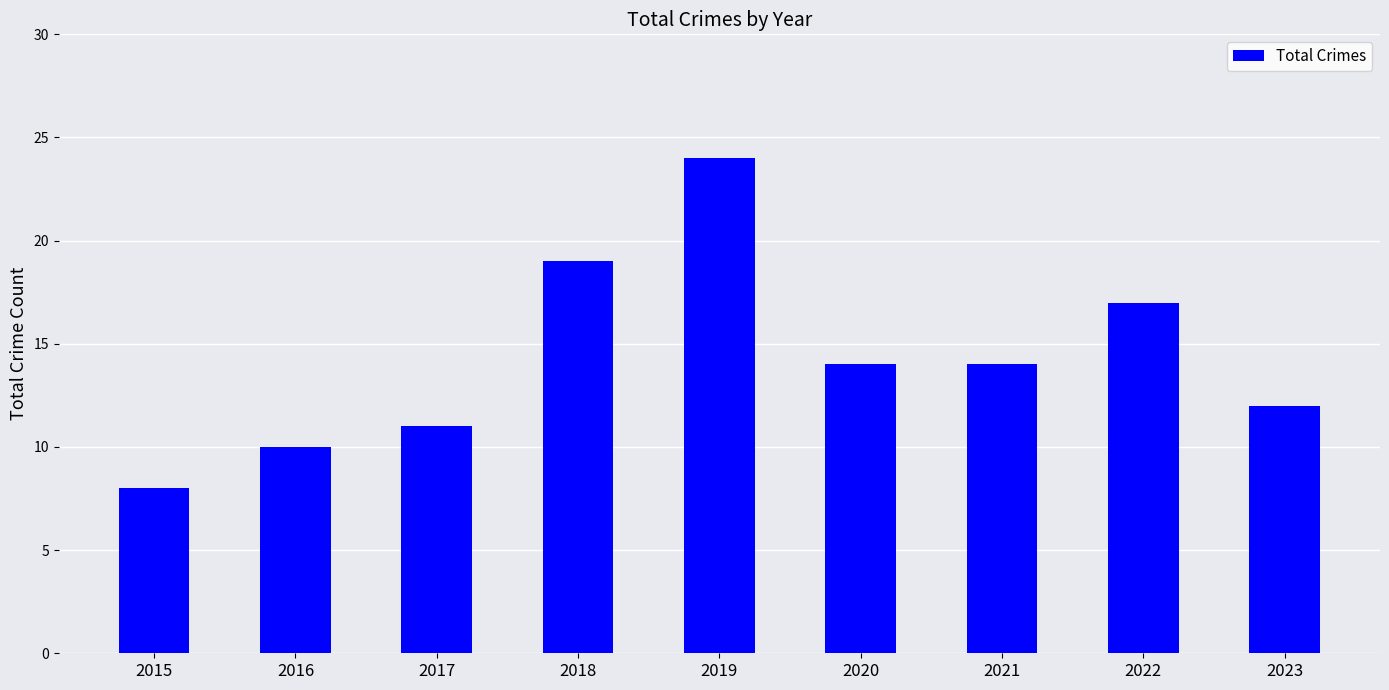

Does the chart contain any negative values?

No